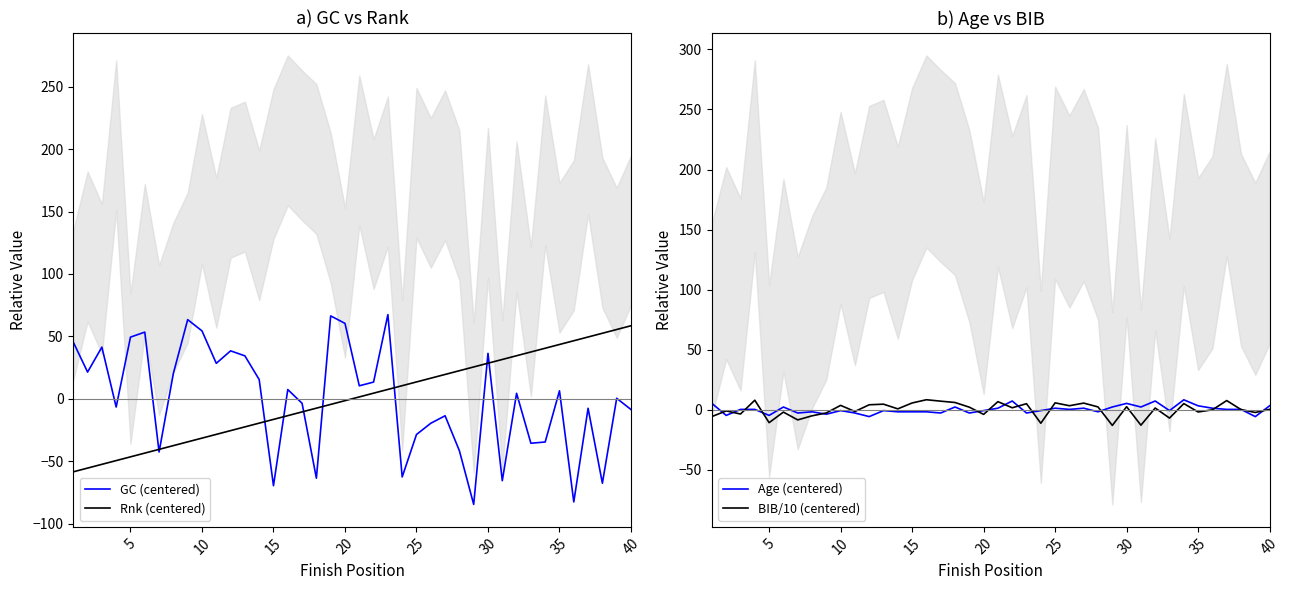

What is the value of the GC (centered) point at the 15th from the left?

-69.6